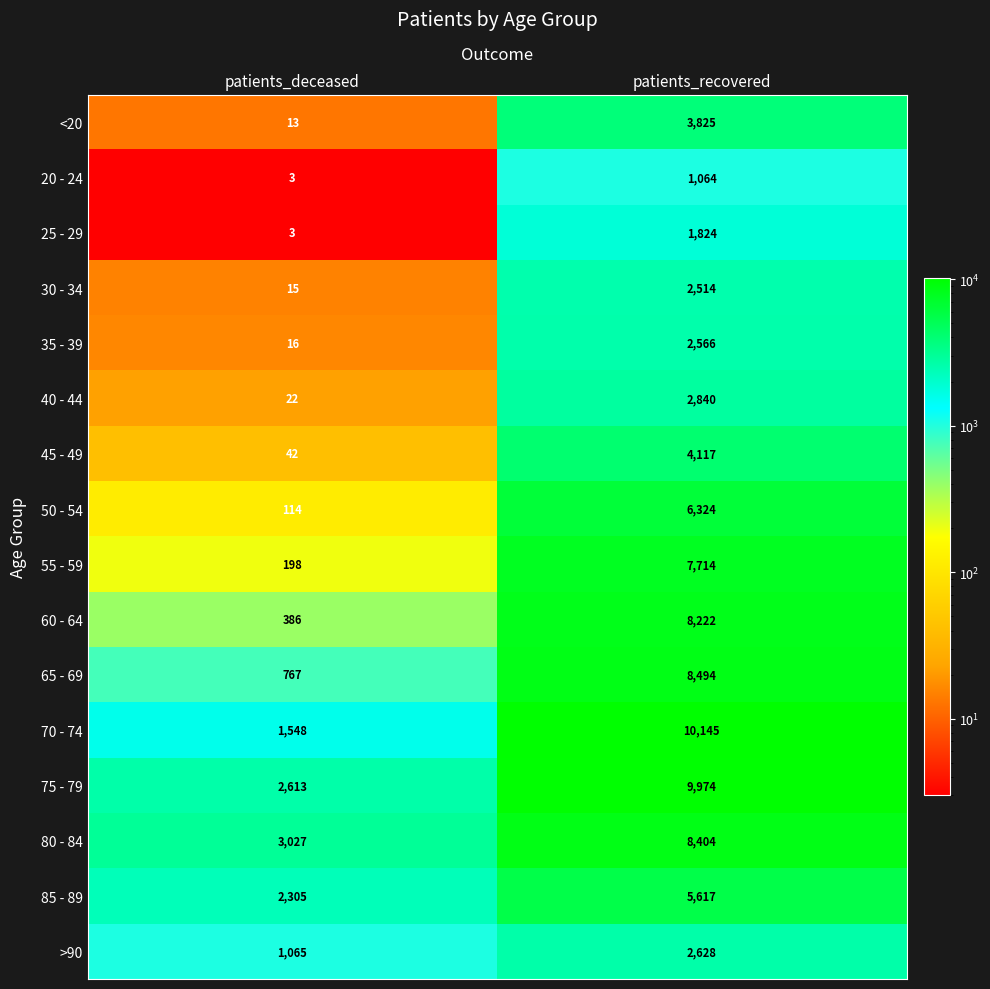

Which series changed the most between patients_deceased and patients_recovered?

70 - 74